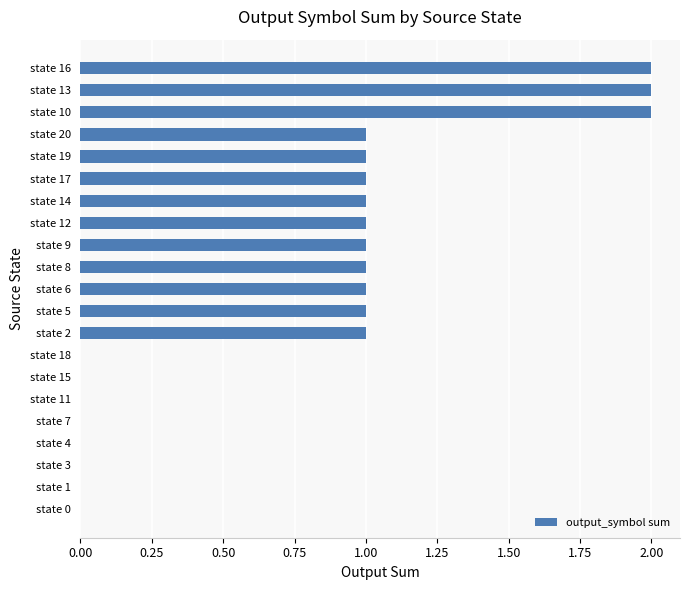

What is the sum of all values?

16